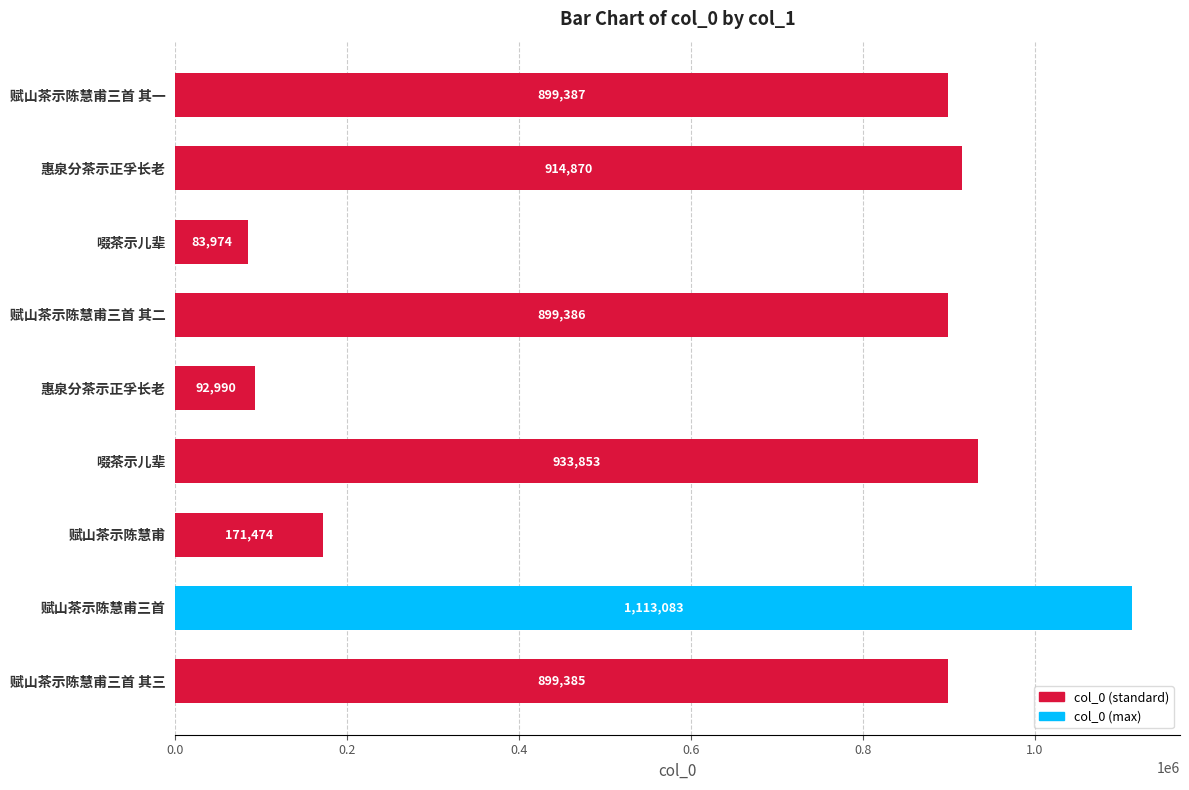

Are the bars horizontal?

Yes